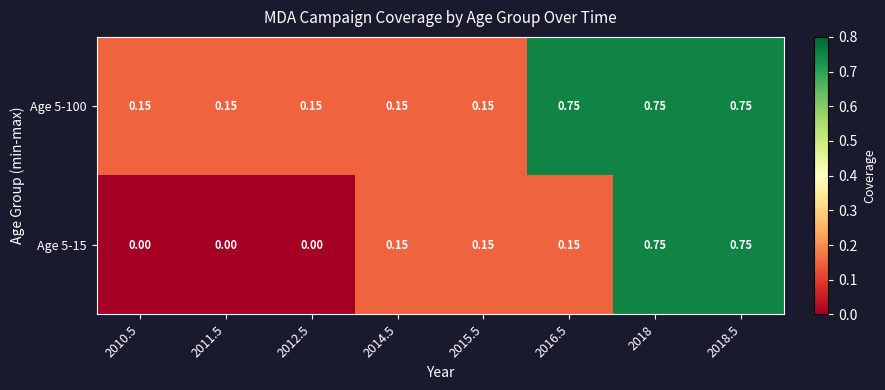

Is the value of Age 5-15 at 2018 greater than the value of Age 5-100 at 2010.5?

Yes